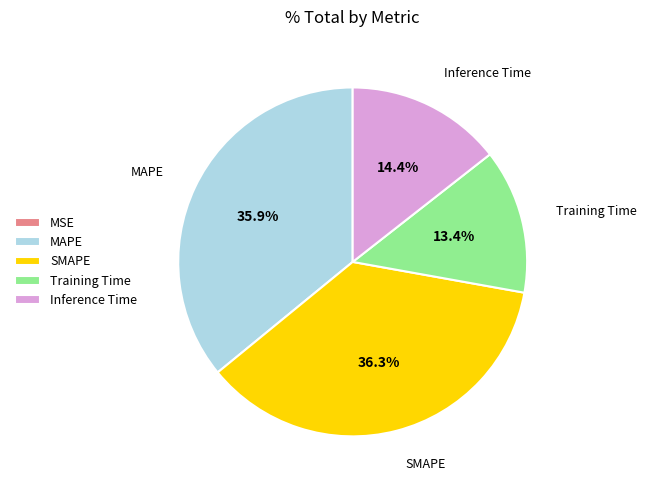

Approximately how many times larger is the value at Inference Time compared to SMAPE?

0.4